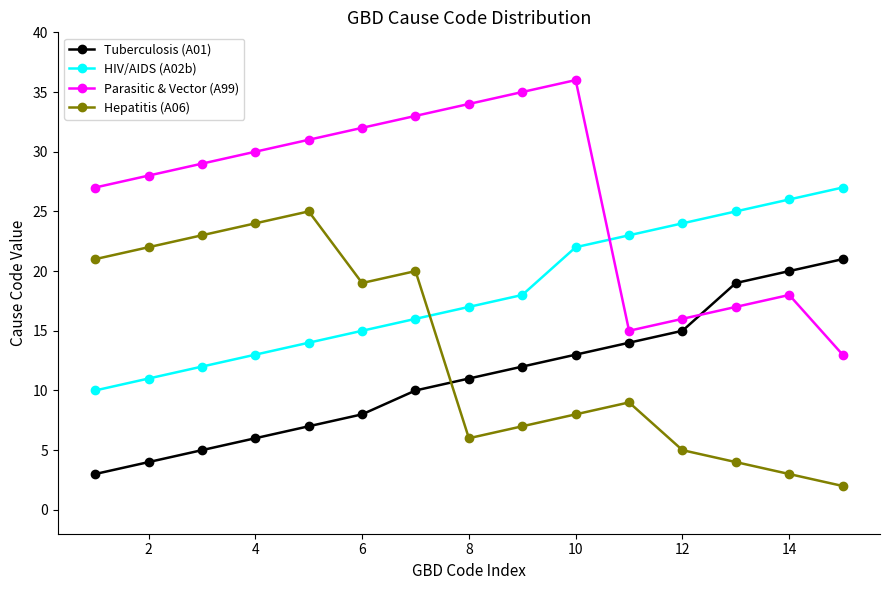

True or false: Tuberculosis (A01) and HIV/AIDS (A02b) cross at least once.

False